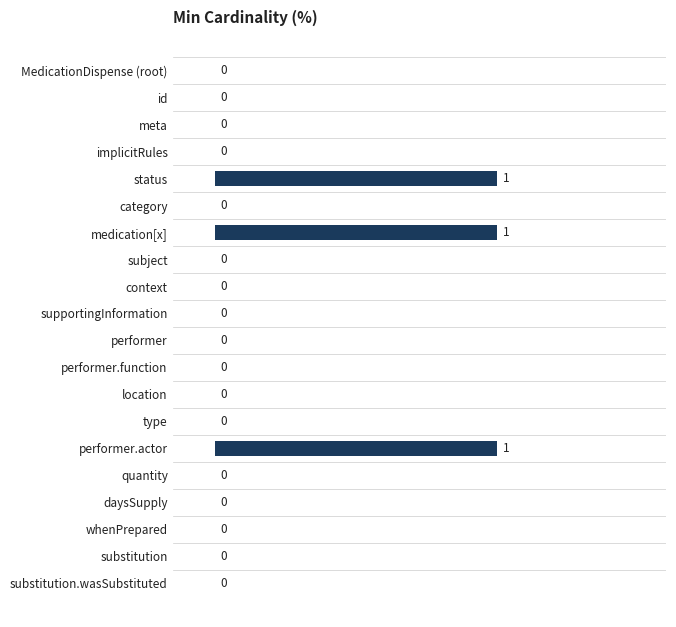

The chart shows a value of 0 at id. True or false?

True